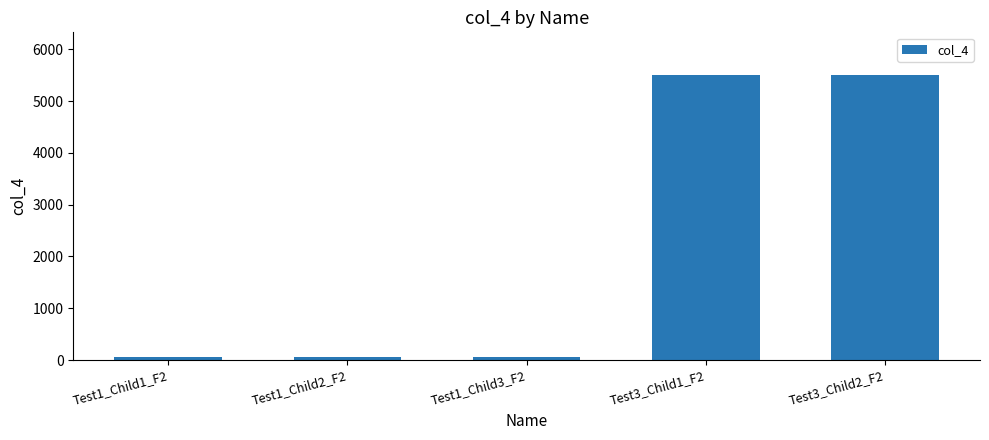

Reading left to right, extract all data points from this chart.

Test1_Child1_F2=55.8	Test1_Child2_F2=55.8	Test1_Child3_F2=55.8	Test3_Child1_F2=5500.8	Test3_Child2_F2=5500.8